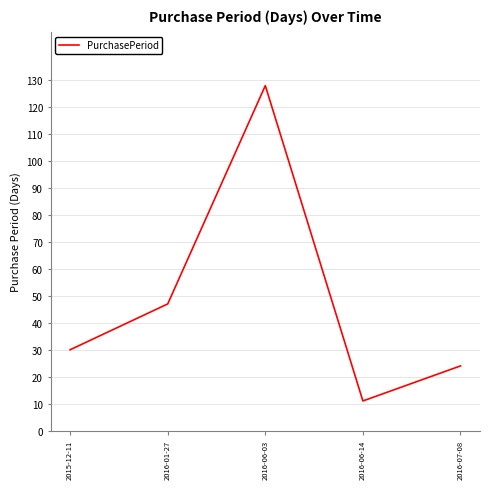

Reading right to left, extract all data points from this chart.

2016-07-08=24	2016-06-14=11	2016-06-03=128	2016-01-27=47	2015-12-11=30